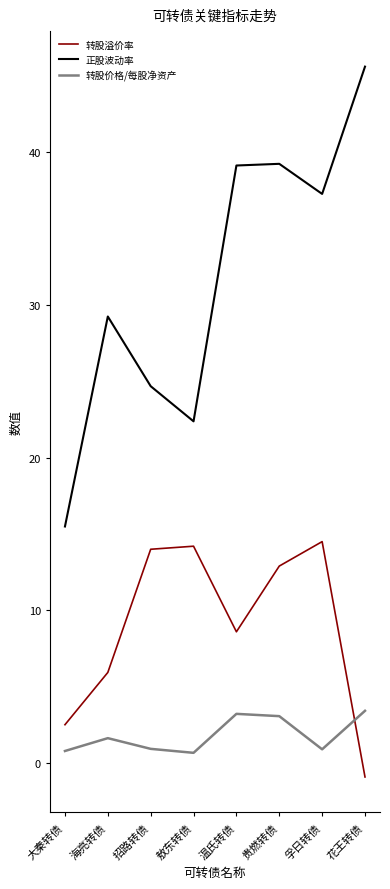

Where is the first local minimum for 正股波动率?

敖东转债